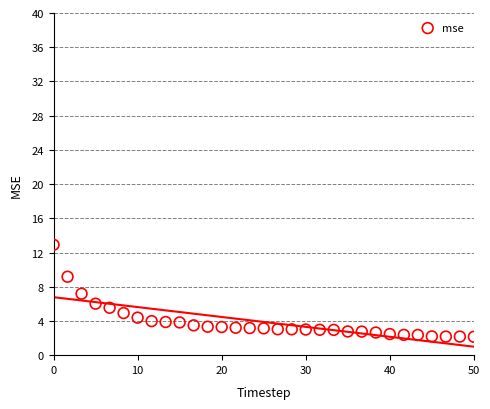

What is the range of X values (max minus min)?

50.0